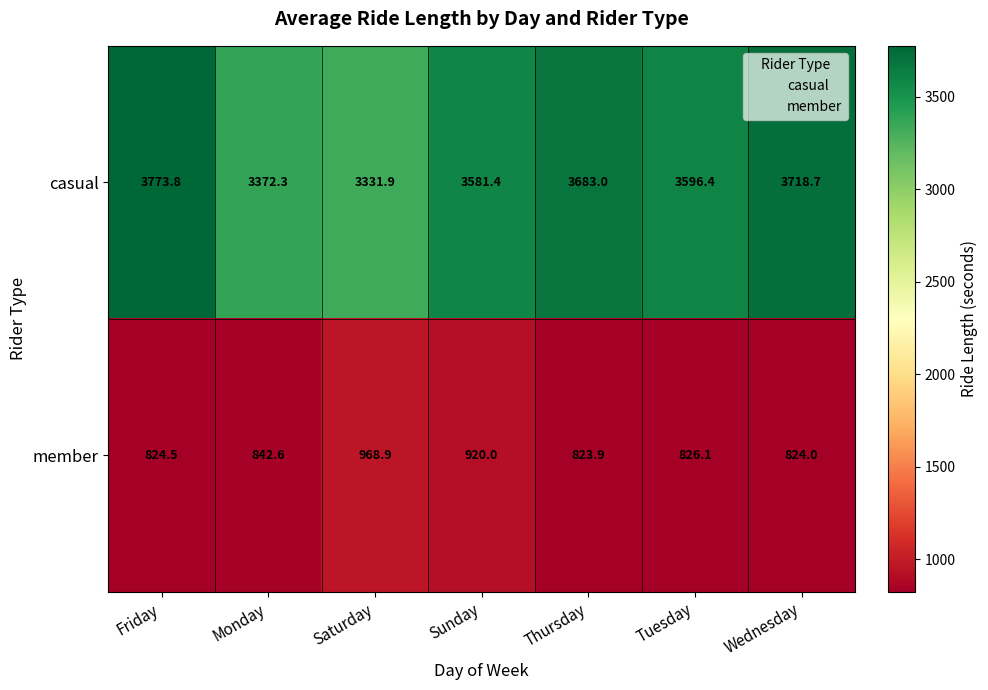

At which label does casual first exceed 3596?

Friday